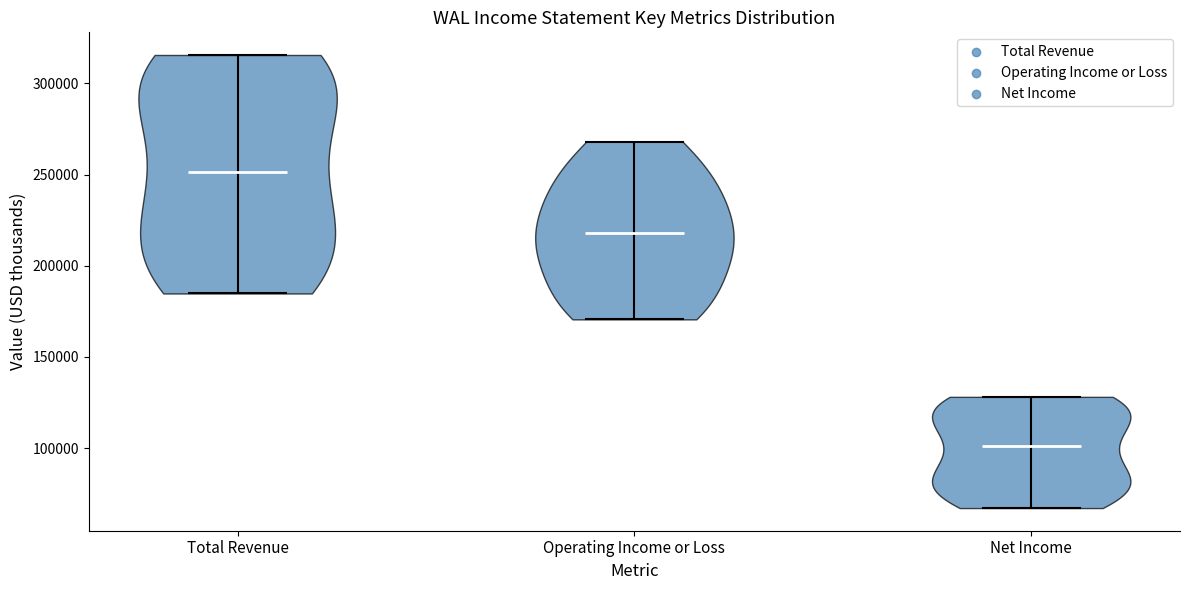

Which violin has the lowest median line?

Net Income